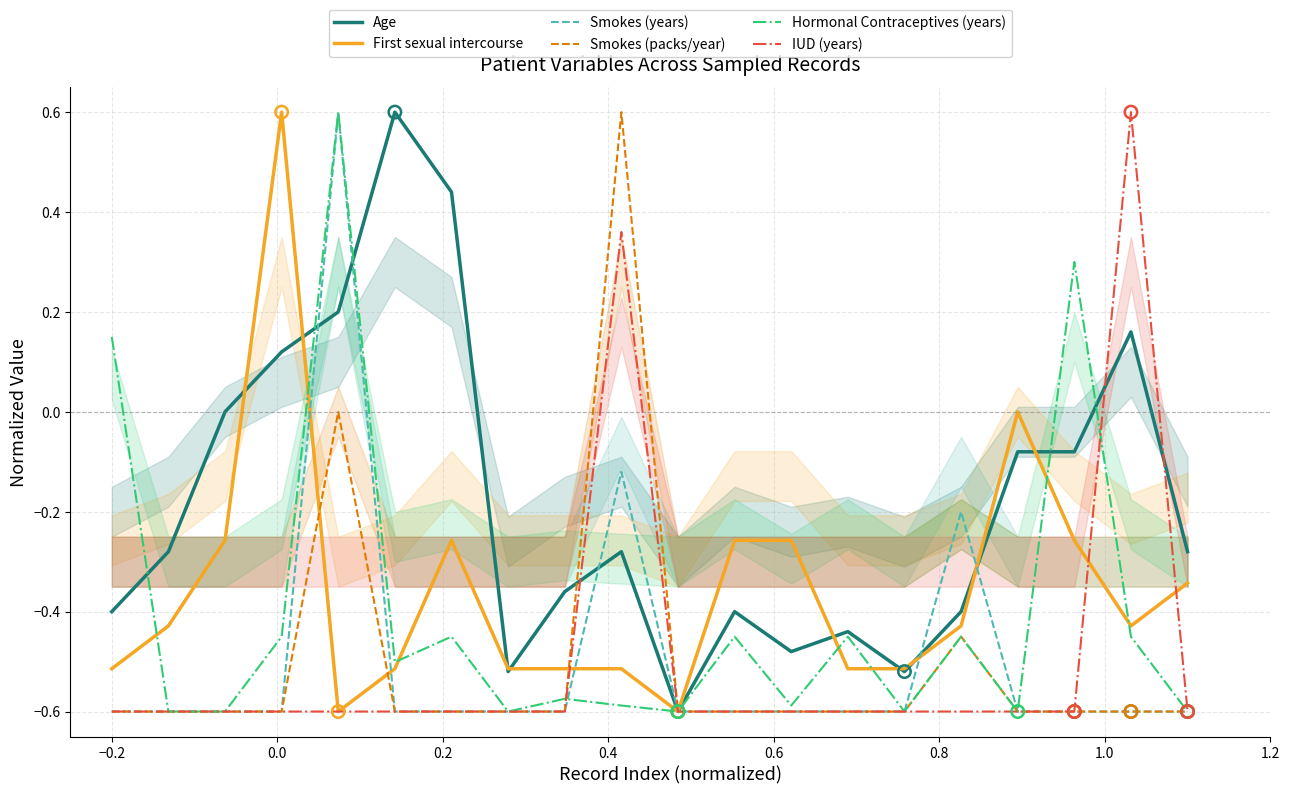

What are all the series names shown in the legend?

Age, First sexual intercourse, Smokes (years), Smokes (packs/year), Hormonal Contraceptives (years), IUD (years)